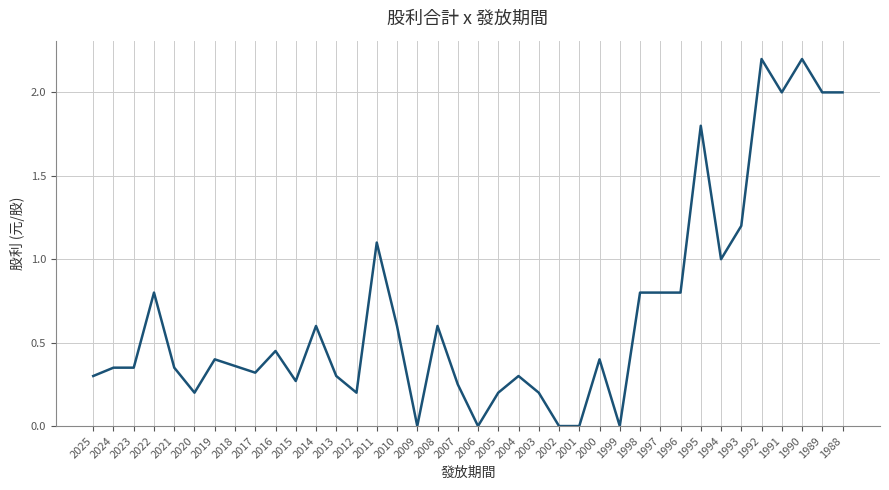

Is it true that the value at 2025 is 0.1?

False